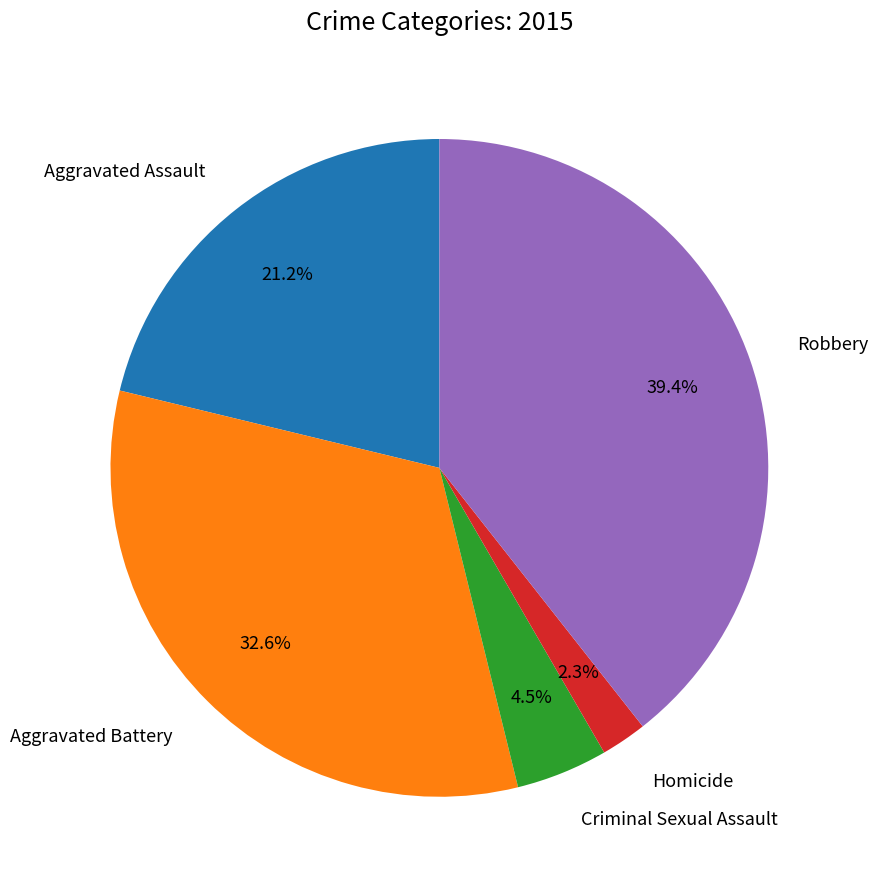

What is the smallest slice in the pie chart?

Homicide